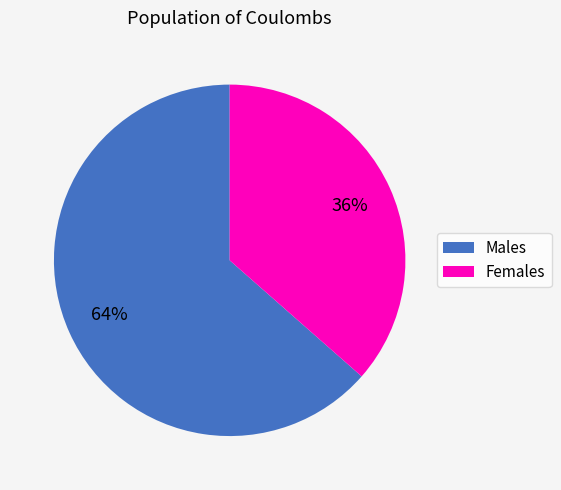

What percentage is the Females slice, to the nearest percent?

36%